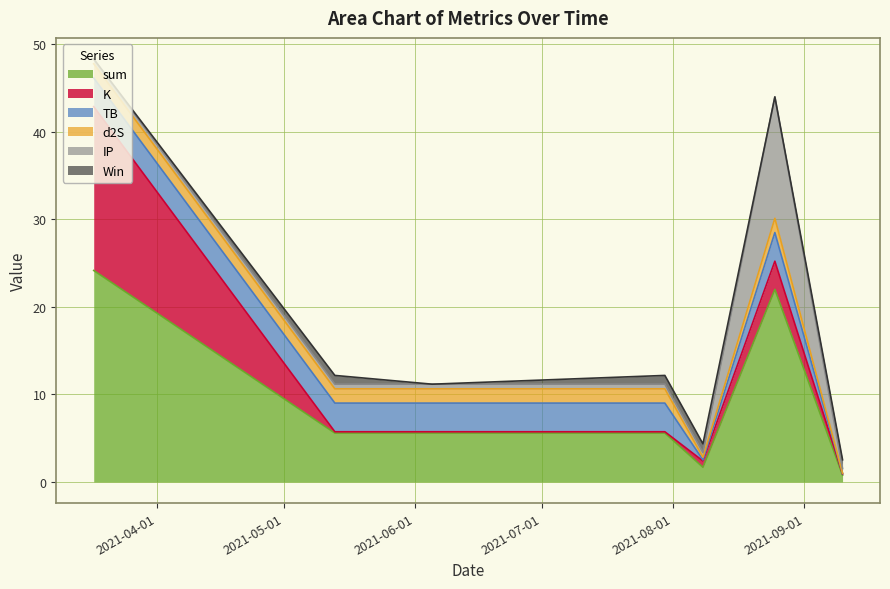

How many values in the TB series exceed 3?

5